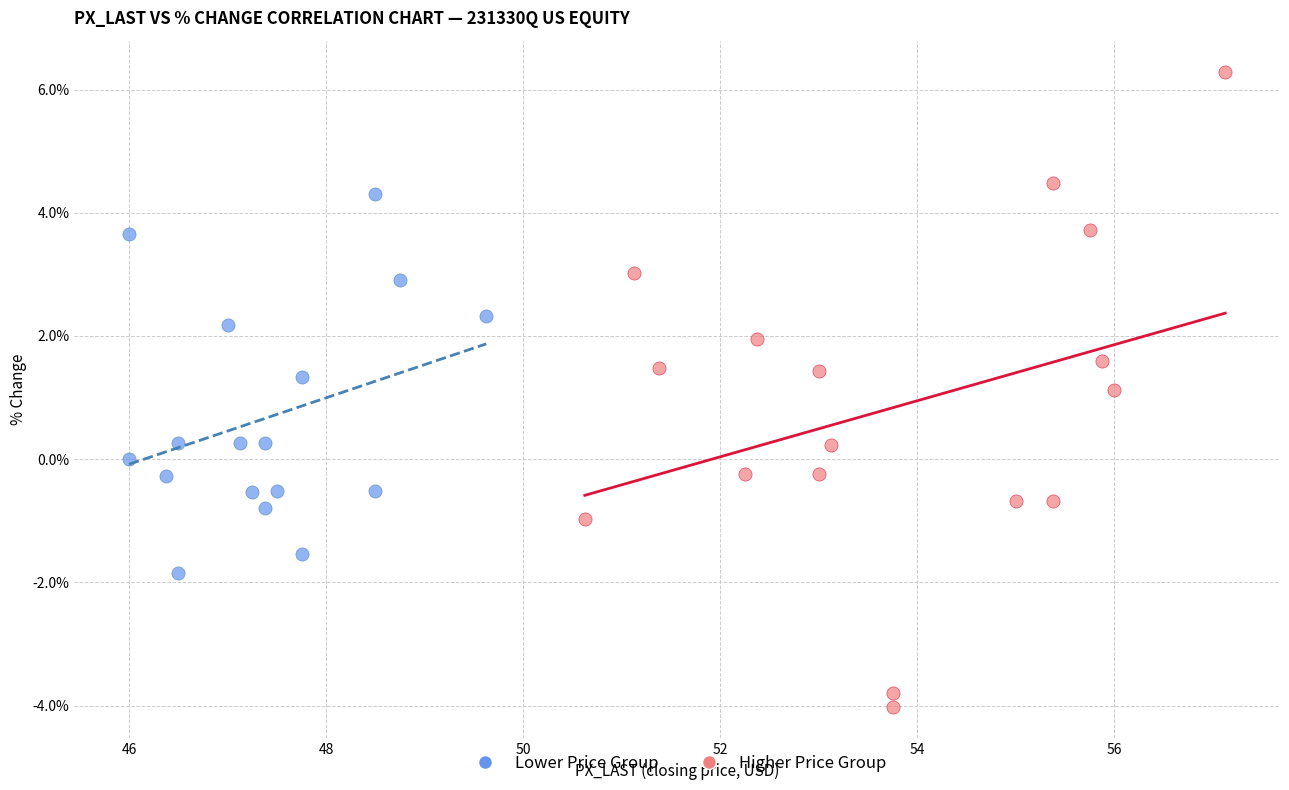

Which series has the largest Y range (max minus min)?

Higher Price Group